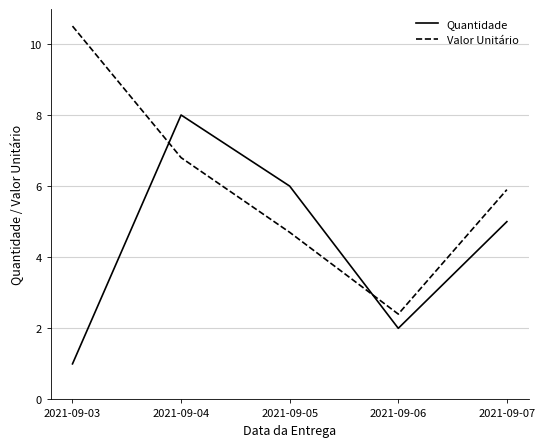

What is the smallest value displayed?

1.0